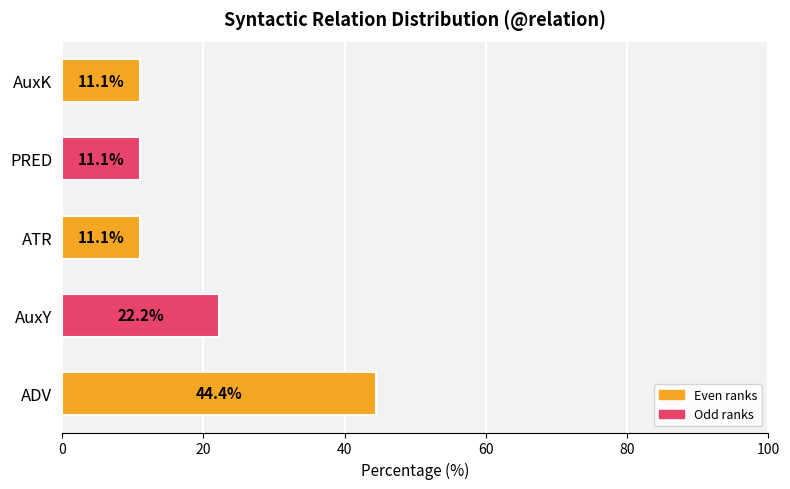

What is the minimum value shown in the chart?

11.1